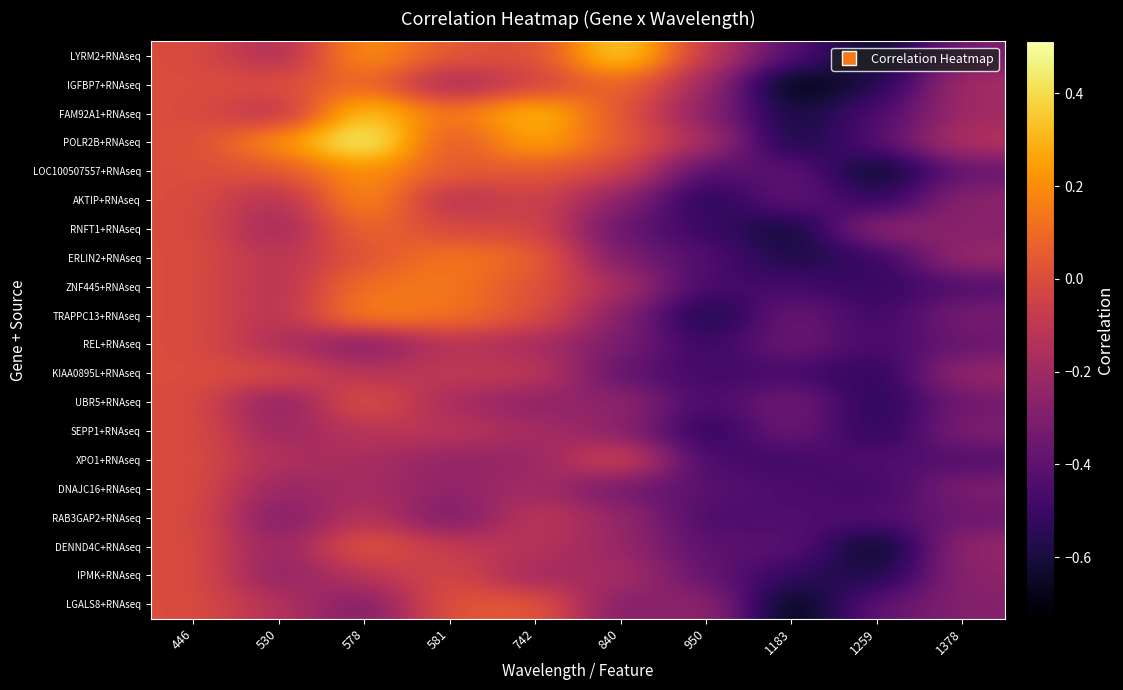

Reading right to left, extract all data points from this chart.

LYRM2+RNAseq: 1378=-0.3	1259=-0.7	1183=-0.4	950=-0.1	840=0.4	742=-0.0	581=0.0	578=0.2	530=-0.2	446=0.0
IGFBP7+RNAseq: 1378=-0.2	1259=-0.6	1183=-0.7	950=-0.2	840=0.1	742=-0.0	581=-0.2	578=0.1	530=0.0	446=0.0
FAM92A1+RNAseq: 1378=-0.2	1259=-0.5	1183=-0.6	950=-0.3	840=0.0	742=0.3	581=0.1	578=0.4	530=-0.1	446=0.0
POLR2B+RNAseq: 1378=-0.1	1259=-0.4	1183=-0.6	950=-0.2	840=0.1	742=0.3	581=0.0	578=0.5	530=0.2	446=0.0
LOC100507557+RNAseq: 1378=-0.4	1259=-0.7	1183=-0.4	950=-0.4	840=-0.0	742=0.0	581=0.0	578=0.2	530=0.0	446=0.0
AKTIP+RNAseq: 1378=-0.2	1259=-0.5	1183=-0.4	950=-0.6	840=-0.3	742=-0.0	581=-0.1	578=0.2	530=-0.2	446=0.0
RNFT1+RNAseq: 1378=-0.3	1259=-0.2	1183=-0.6	950=-0.5	840=-0.4	742=-0.0	581=-0.0	578=0.1	530=-0.2	446=0.0
ERLIN2+RNAseq: 1378=-0.2	1259=-0.5	1183=-0.6	950=-0.4	840=-0.3	742=0.1	581=0.1	578=0.0	530=-0.1	446=0.0
ZNF445+RNAseq: 1378=-0.4	1259=-0.5	1183=-0.5	950=-0.5	840=-0.2	742=0.0	581=0.1	578=0.1	530=-0.1	446=0.0
TRAPPC13+RNAseq: 1378=-0.3	1259=-0.5	1183=-0.3	950=-0.6	840=-0.3	742=0.0	581=0.1	578=0.2	530=-0.1	446=0.0
REL+RNAseq: 1378=-0.4	1259=-0.5	1183=-0.3	950=-0.5	840=-0.3	742=-0.2	581=-0.1	578=-0.3	530=-0.2	446=0.0
KIAA0895L+RNAseq: 1378=-0.2	1259=-0.6	1183=-0.5	950=-0.5	840=-0.4	742=-0.1	581=-0.1	578=-0.1	530=0.0	446=0.0
UBR5+RNAseq: 1378=-0.3	1259=-0.6	1183=-0.3	950=-0.5	840=-0.2	742=-0.3	581=-0.2	578=0.0	530=-0.3	446=0.0
SEPP1+RNAseq: 1378=-0.3	1259=-0.6	1183=-0.3	950=-0.6	840=-0.3	742=-0.2	581=-0.1	578=-0.1	530=-0.2	446=0.0
XPO1+RNAseq: 1378=-0.4	1259=-0.4	1183=-0.5	950=-0.5	840=0.0	742=-0.2	581=-0.2	578=-0.2	530=-0.2	446=0.0
DNAJC16+RNAseq: 1378=-0.3	1259=-0.5	1183=-0.5	950=-0.4	840=-0.3	742=-0.2	581=-0.3	578=-0.2	530=-0.2	446=0.0
RAB3GAP2+RNAseq: 1378=-0.4	1259=-0.4	1183=-0.4	950=-0.5	840=-0.2	742=-0.1	581=-0.3	578=-0.1	530=-0.3	446=0.0
DENND4C+RNAseq: 1378=-0.2	1259=-0.7	1183=-0.4	950=-0.4	840=-0.2	742=-0.1	581=-0.1	578=0.1	530=-0.2	446=0.0
IPMK+RNAseq: 1378=-0.2	1259=-0.6	1183=-0.5	950=-0.4	840=-0.2	742=-0.2	581=-0.0	578=-0.1	530=-0.3	446=0.0
LGALS8+RNAseq: 1378=-0.3	1259=-0.4	1183=-0.7	950=-0.2	840=-0.3	742=0.1	581=0.0	578=-0.3	530=-0.1	446=0.0